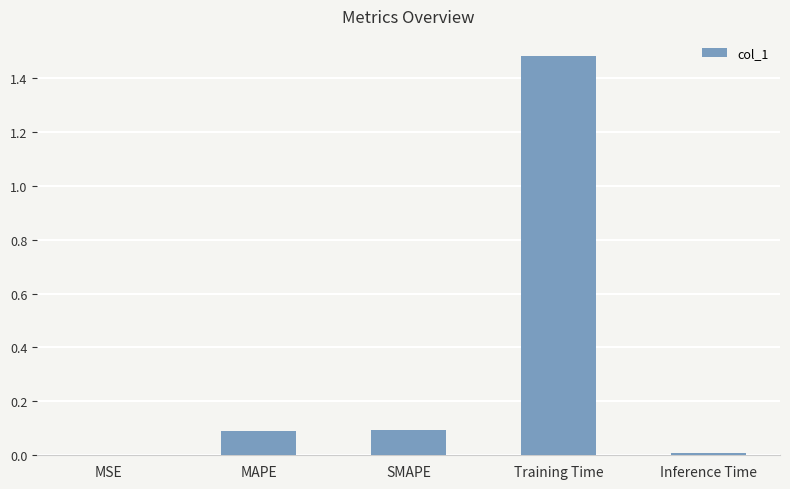

Which category has the highest value across all series?

Training Time